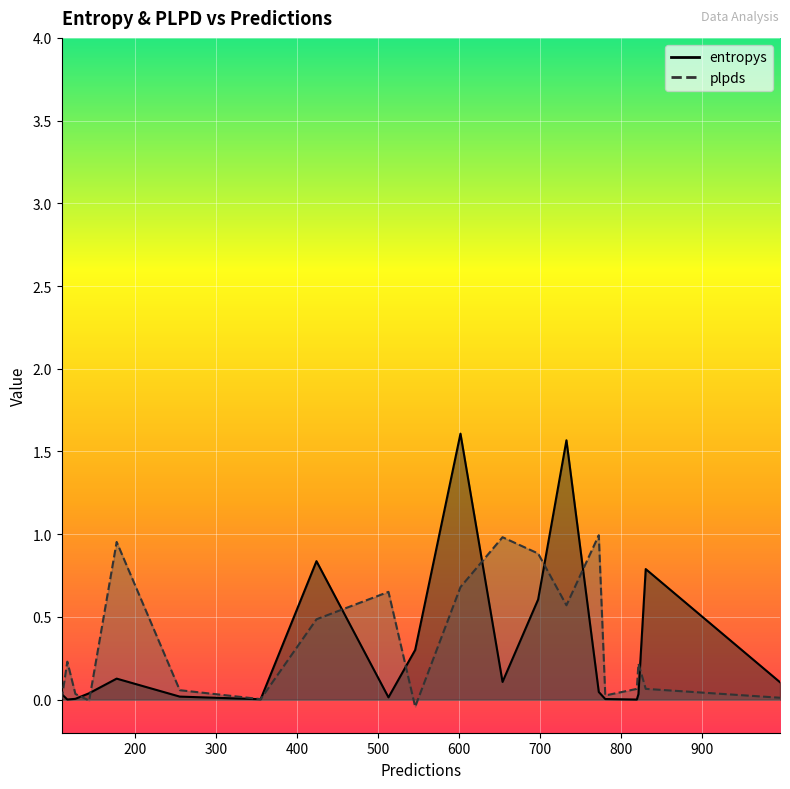

What is the highest value of the plpds series?

1.0